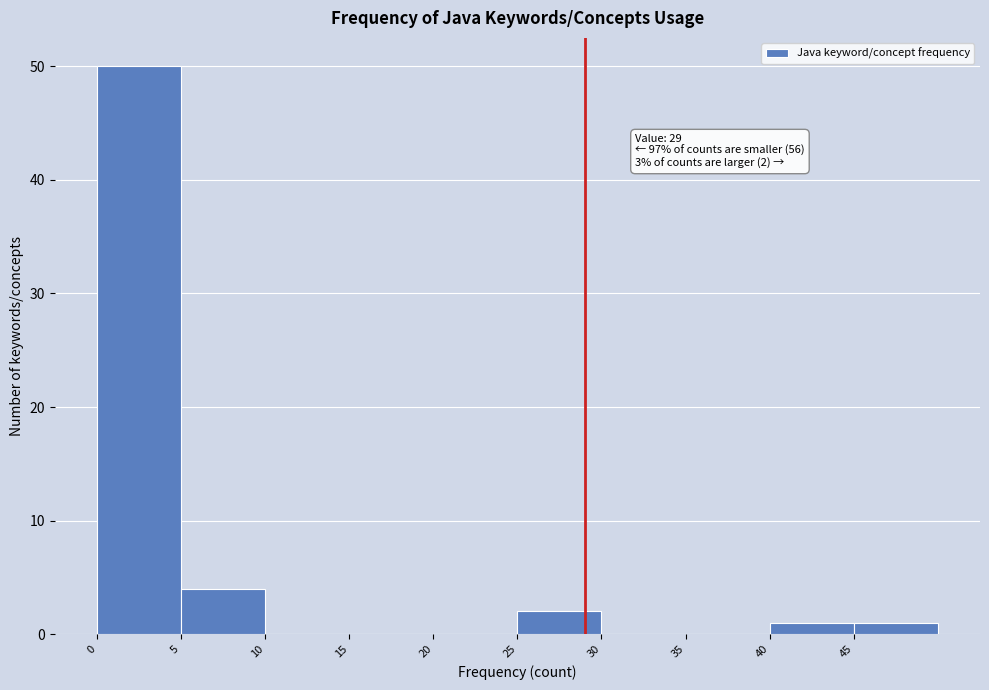

Over which range of the x-axis is the bar tallest?

0 to 5